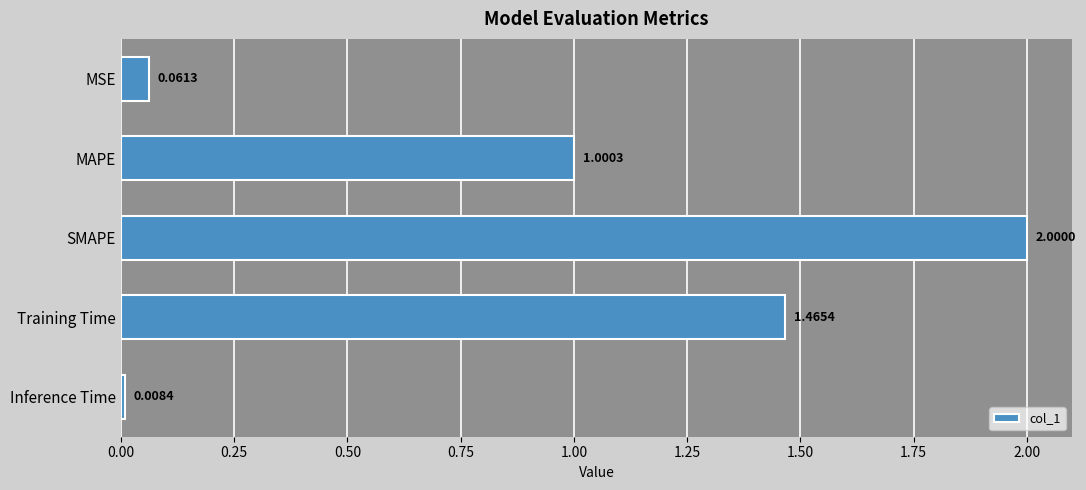

What is the sum of all values?

4.5